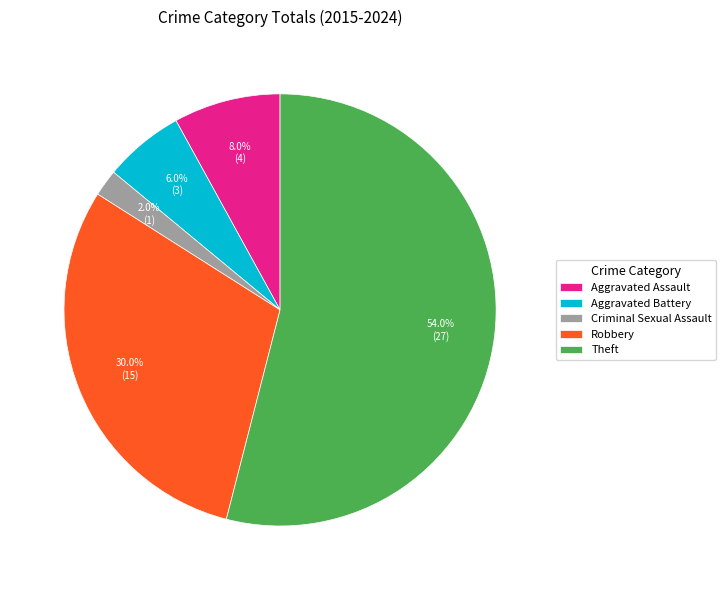

Rank the categories by value from lowest to highest.

Criminal Sexual Assault, Aggravated Battery, Aggravated Assault, Robbery, Theft